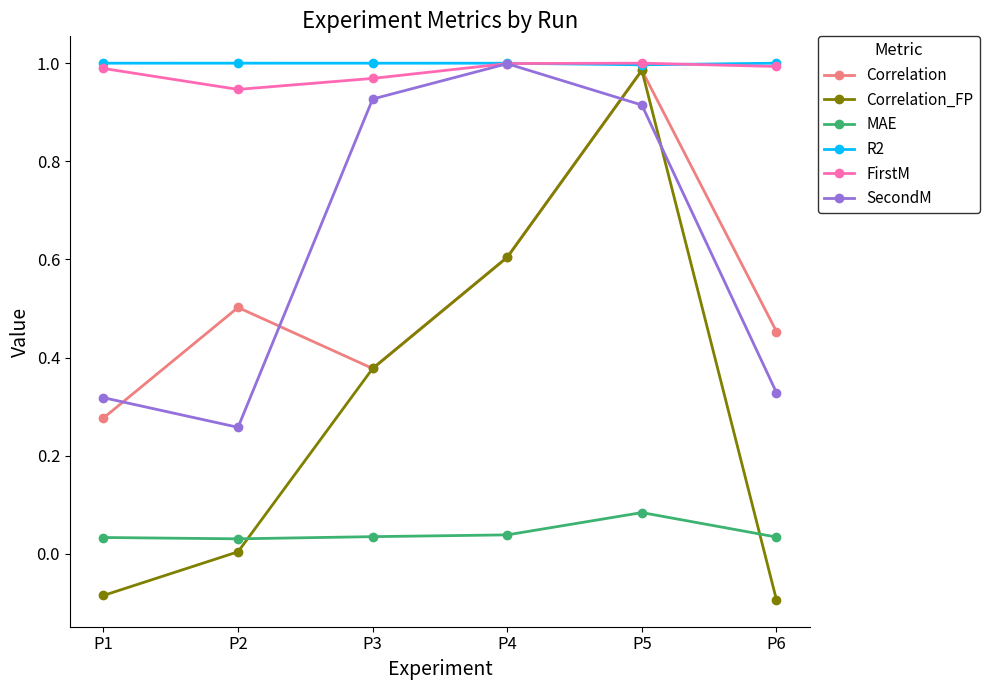

What is the value of the Correlation point at the 4th from the left?

0.6